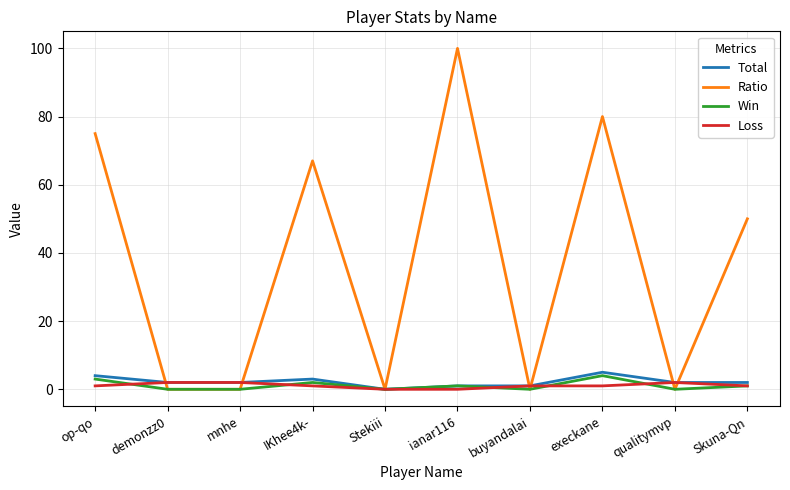

At how many categories does at least one series exceed 16?

5